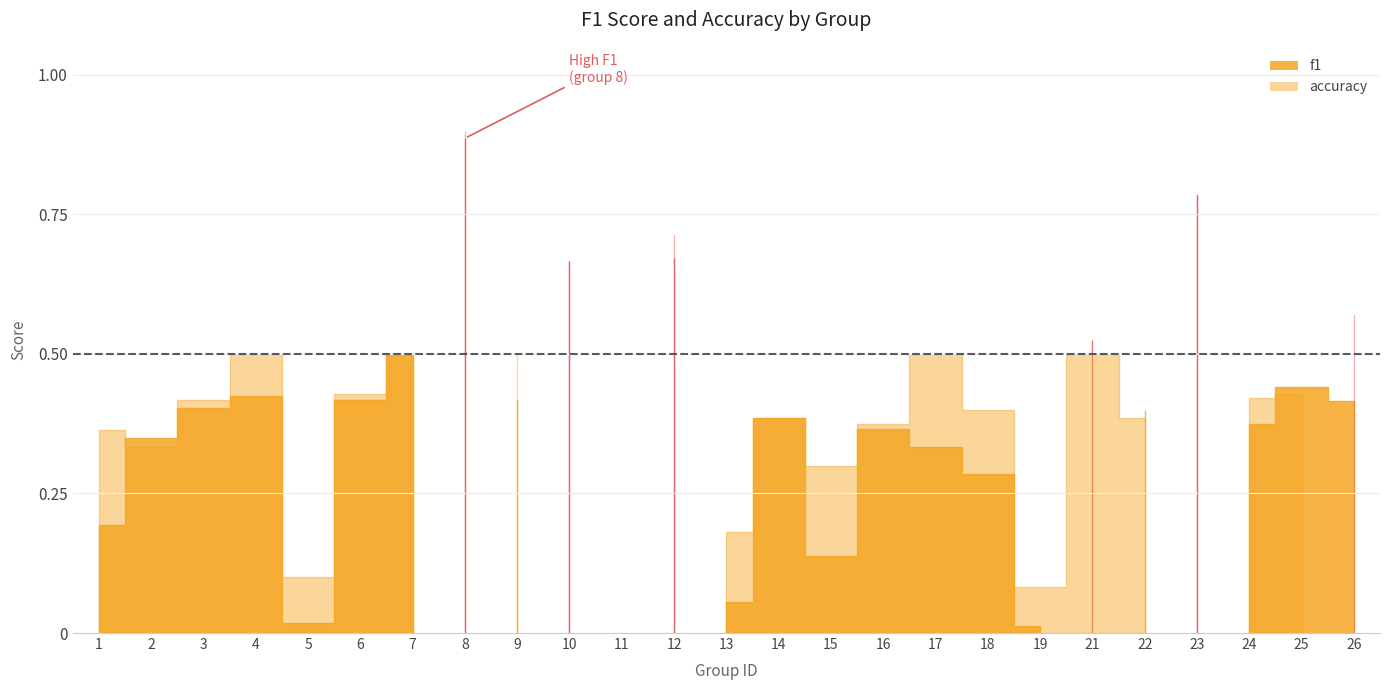

How many intersections are there between accuracy and f1?

6